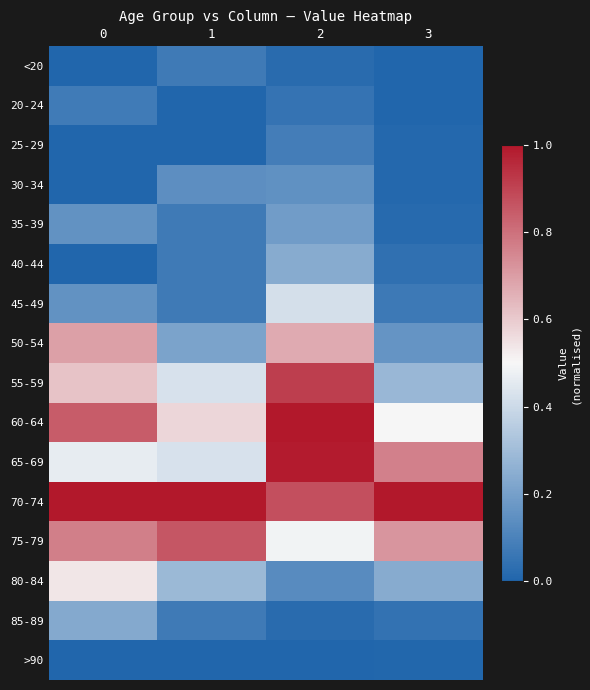

Count the number of data series in this chart.

16